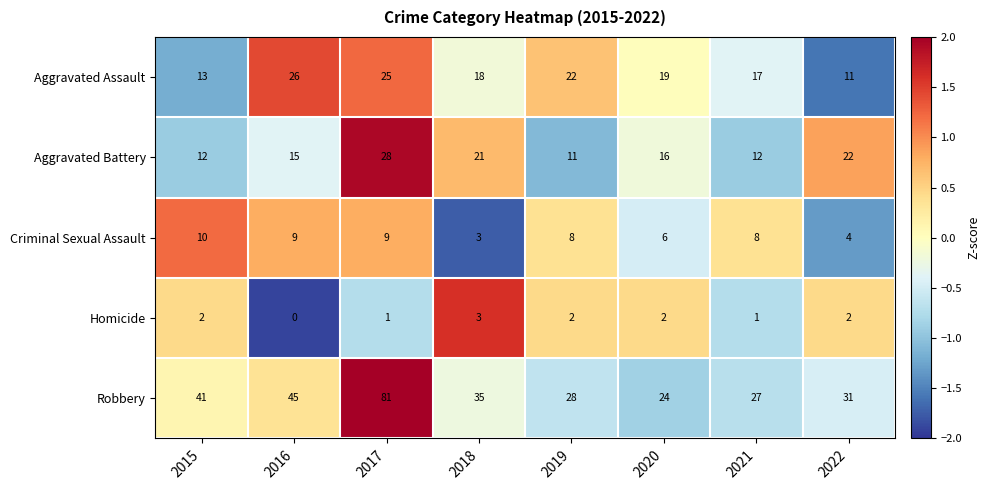

Which category has the lowest value across all series?

2016